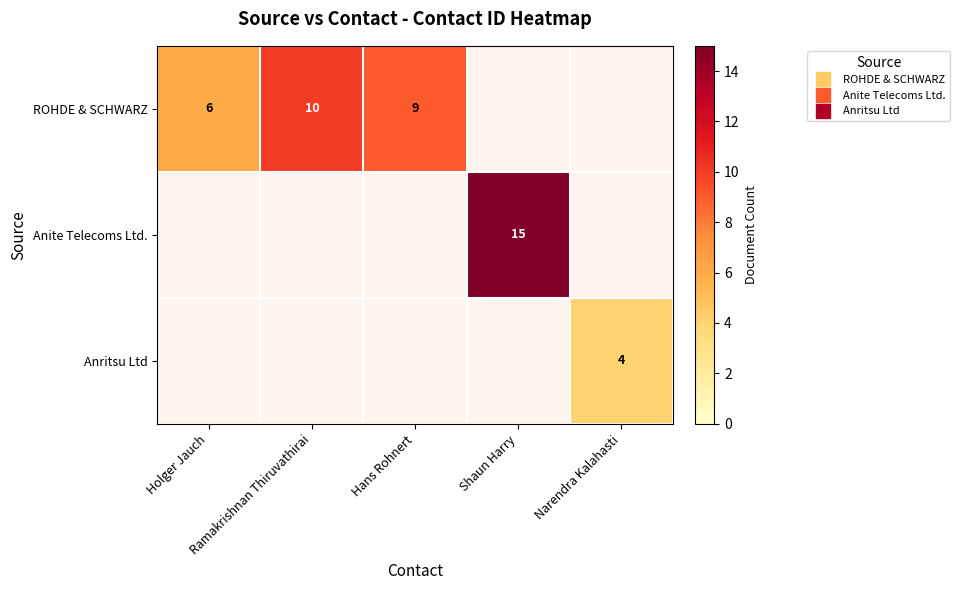

At Hans Rohnert, list the series in order from largest to smallest.

ROHDE & SCHWARZ, Anite Telecoms Ltd., Anritsu Ltd